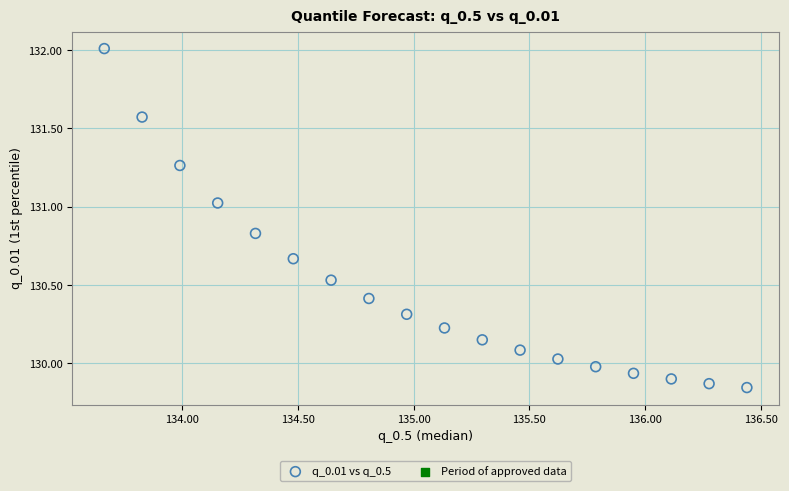

What is the range of X values (max minus min)?

2.8